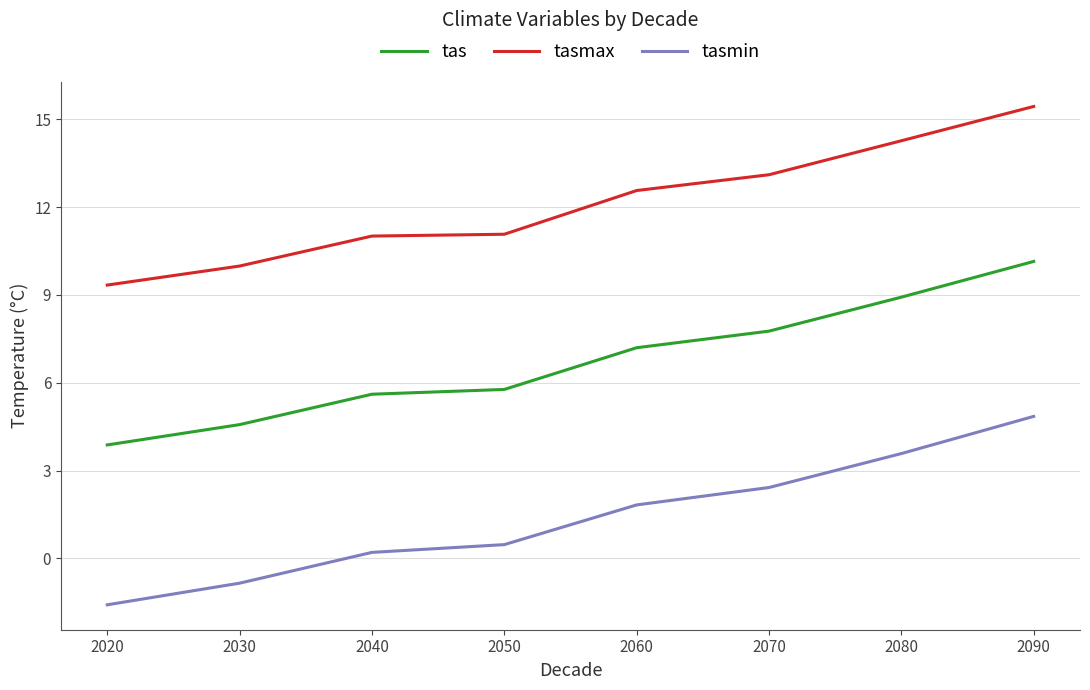

At which label does tasmax reach its minimum?

2020